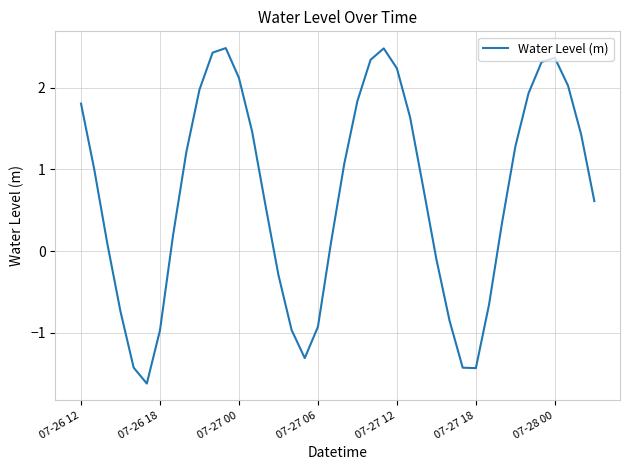

What is the minimum value shown in the chart?

-1.6